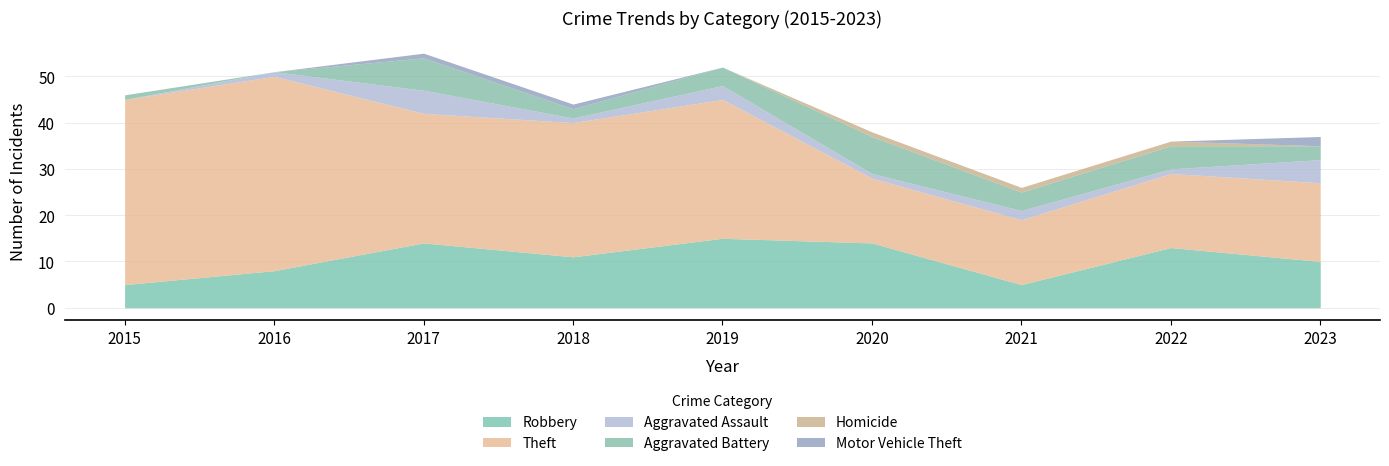

Reading left to right, transcribe all the data shown in this chart.

Robbery: 2015=5	2016=8	2017=14	2018=11	2019=15	2020=14	2021=5	2022=13	2023=10
Theft: 2015=40	2016=42	2017=28	2018=29	2019=30	2020=14	2021=14	2022=16	2023=17
Aggravated Assault: 2015=0	2016=1	2017=5	2018=1	2019=3	2020=1	2021=2	2022=1	2023=5
Aggravated Battery: 2015=1	2016=0	2017=7	2018=2	2019=4	2020=8	2021=4	2022=5	2023=3
Homicide: 2015=0	2016=0	2017=0	2018=0	2019=0	2020=1	2021=1	2022=1	2023=0
Motor Vehicle Theft: 2015=0	2016=0	2017=1	2018=1	2019=0	2020=0	2021=0	2022=0	2023=2